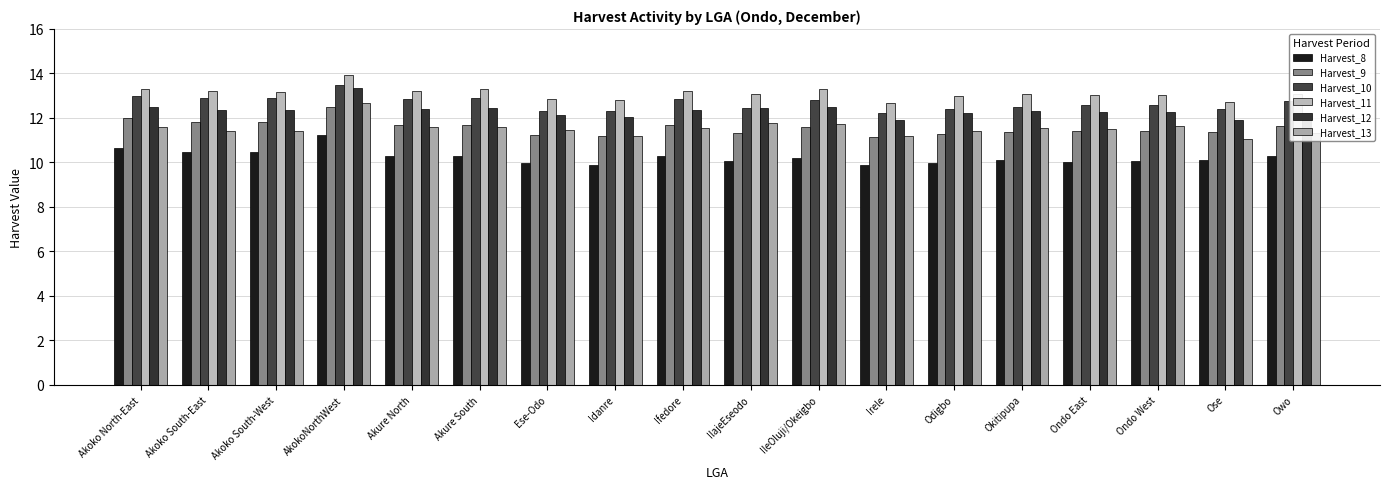

Are the bars horizontal?

No